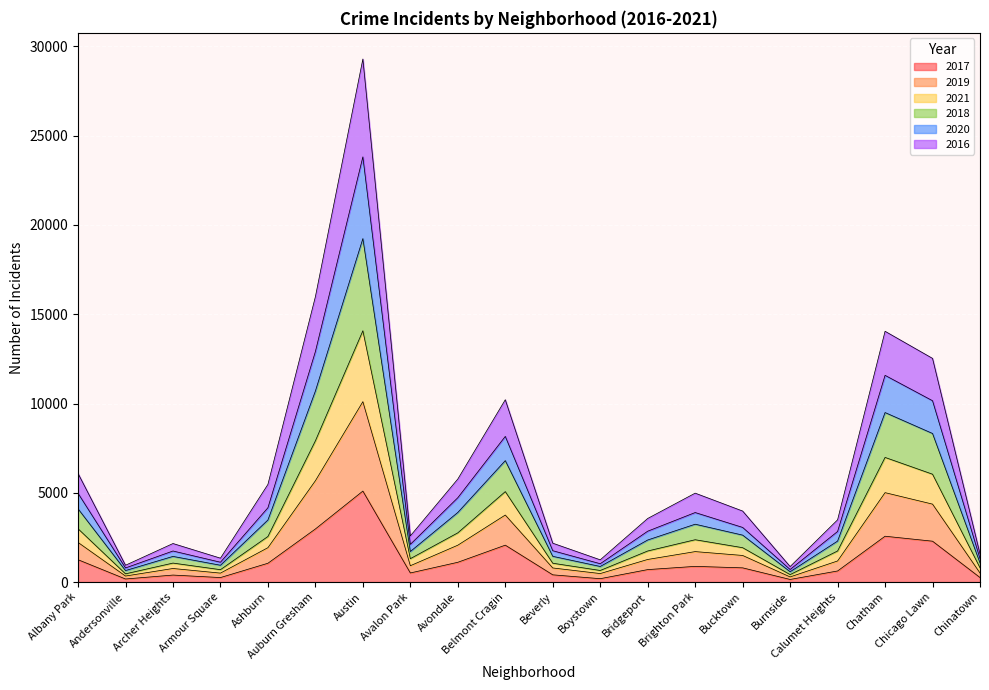

The 2017 series shows 2288 at Chicago Lawn. True or false?

True